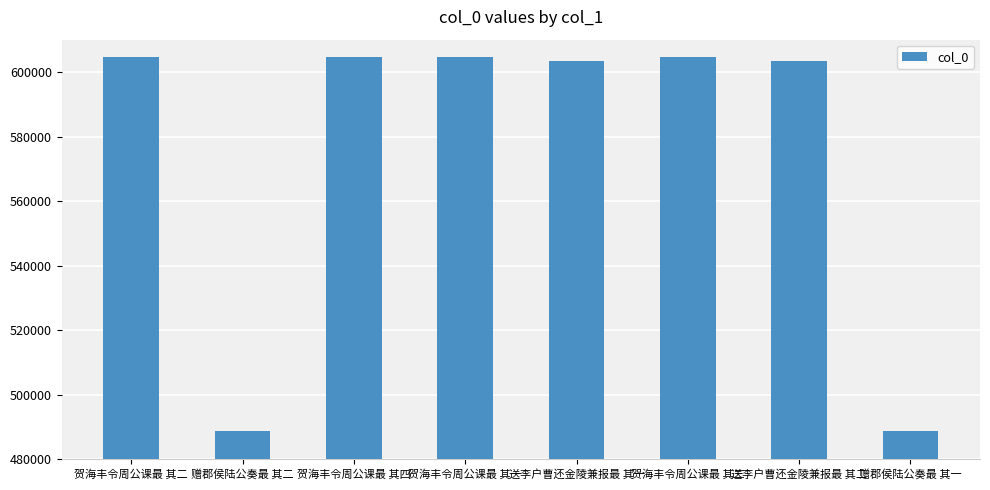

The value at 贺海丰令周公课最 其四 is 289468. True or false?

False